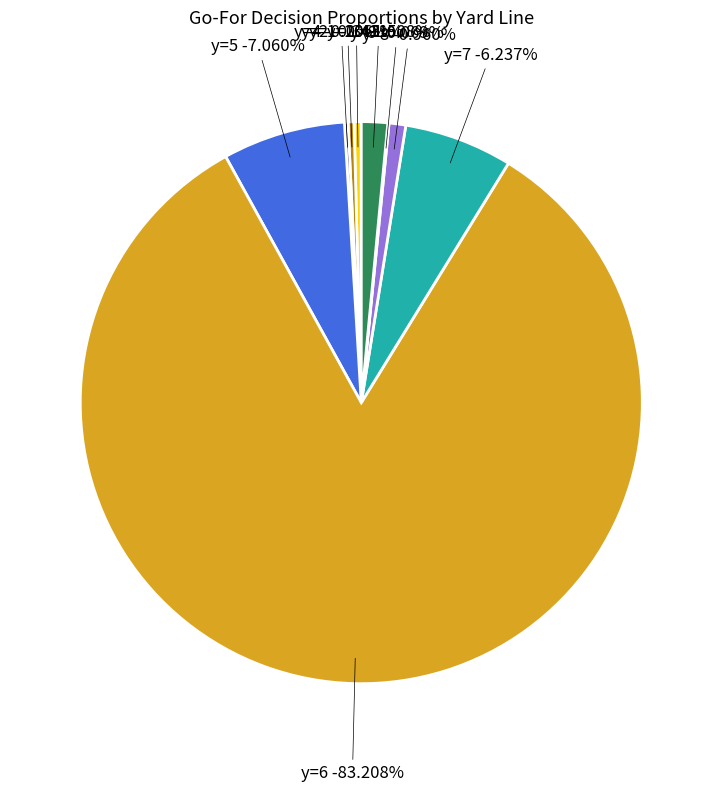

To the nearest percent, what is the difference between the y=4 and y=7 slice percentages?

6%